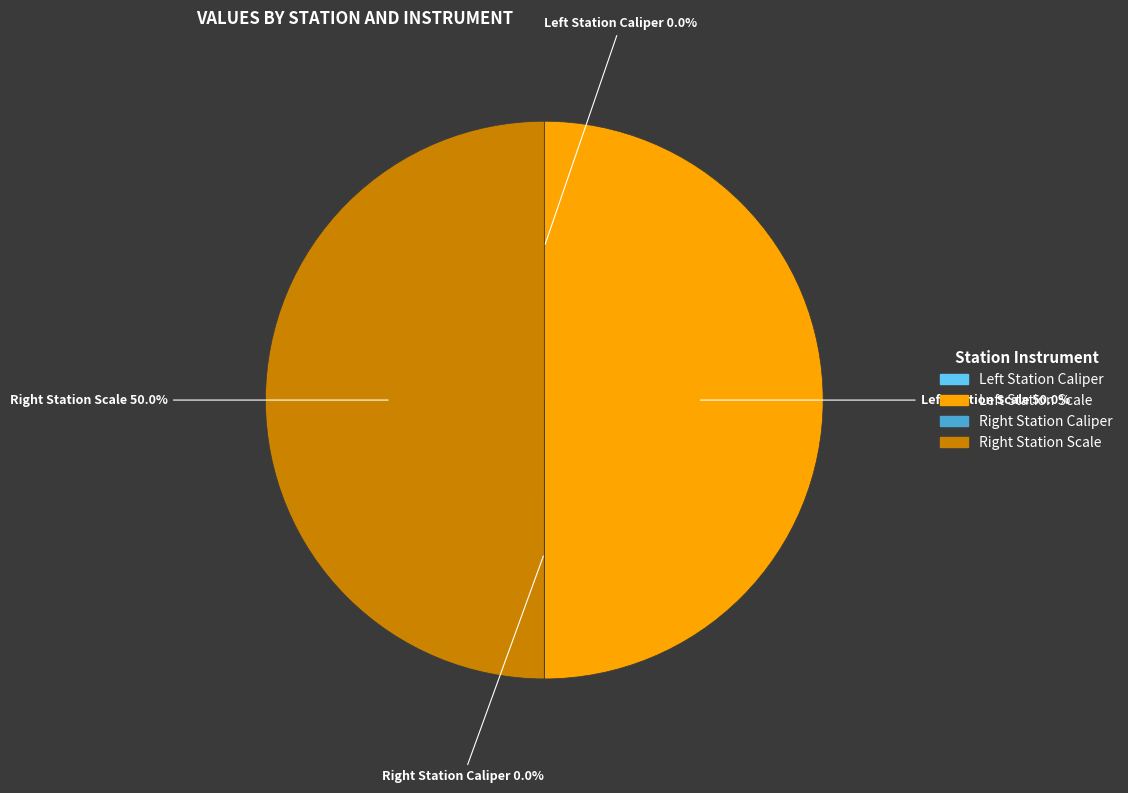

Count the number of slices in the pie.

4